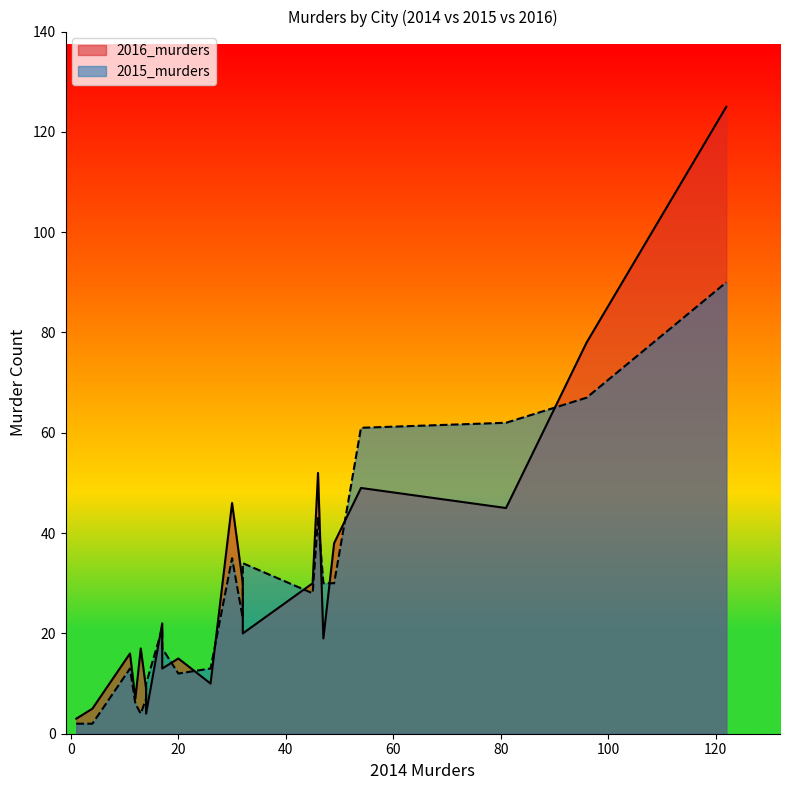

What is the greatest value displayed?

125